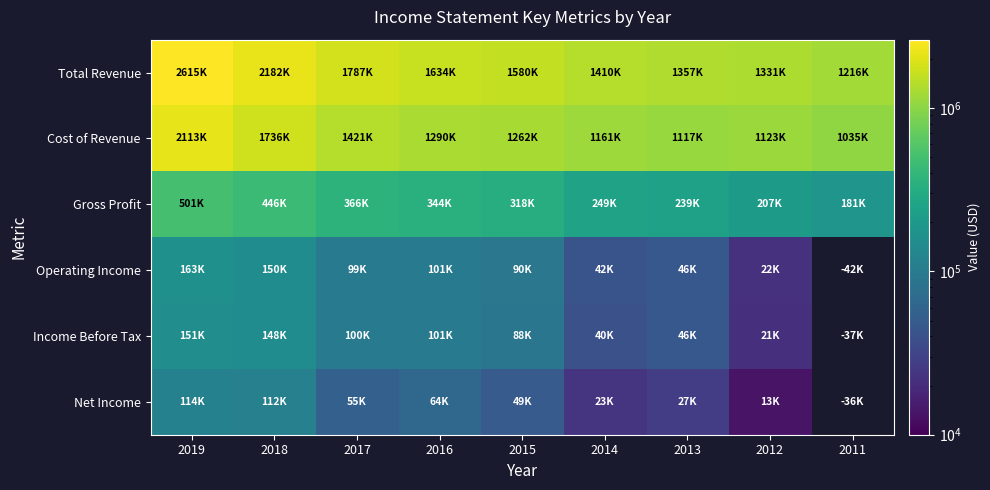

How many data points in Total Revenue are less than 1580500?

4